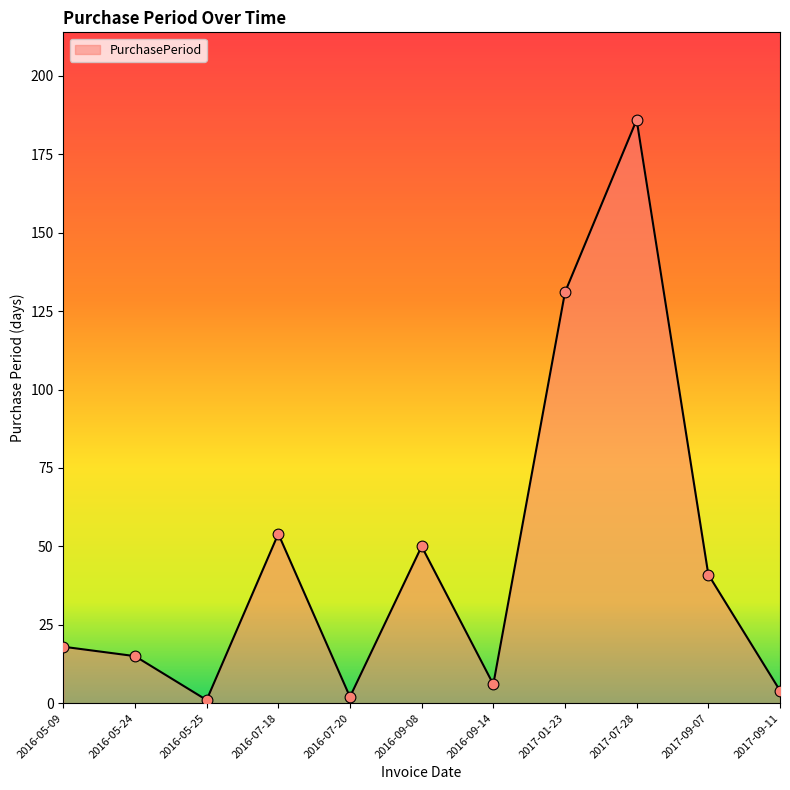

What is the change in value from 2016-09-14 to 2017-01-23?

+125